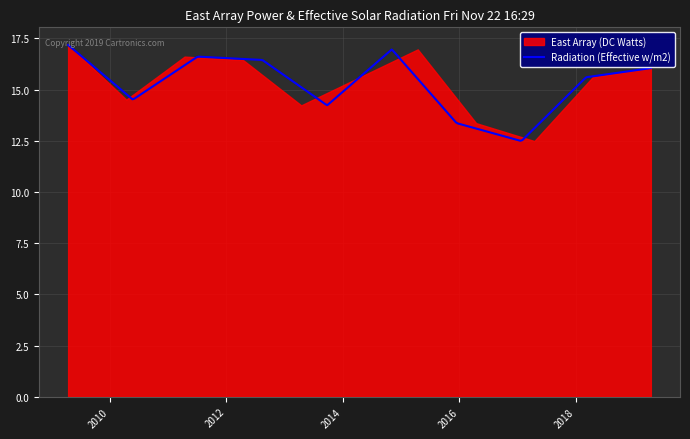

Between 2011-04-15 and 2016-04-15, which is larger?

2011-04-15